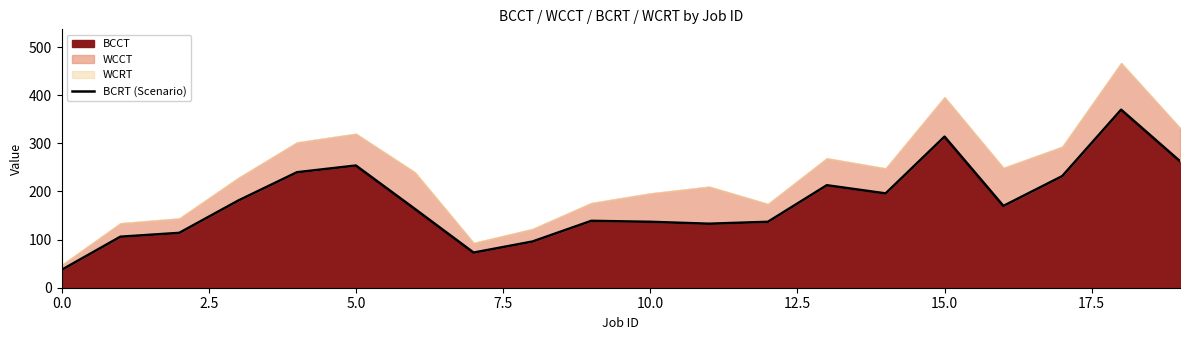

What is the lowest value of the BCCT series?

37